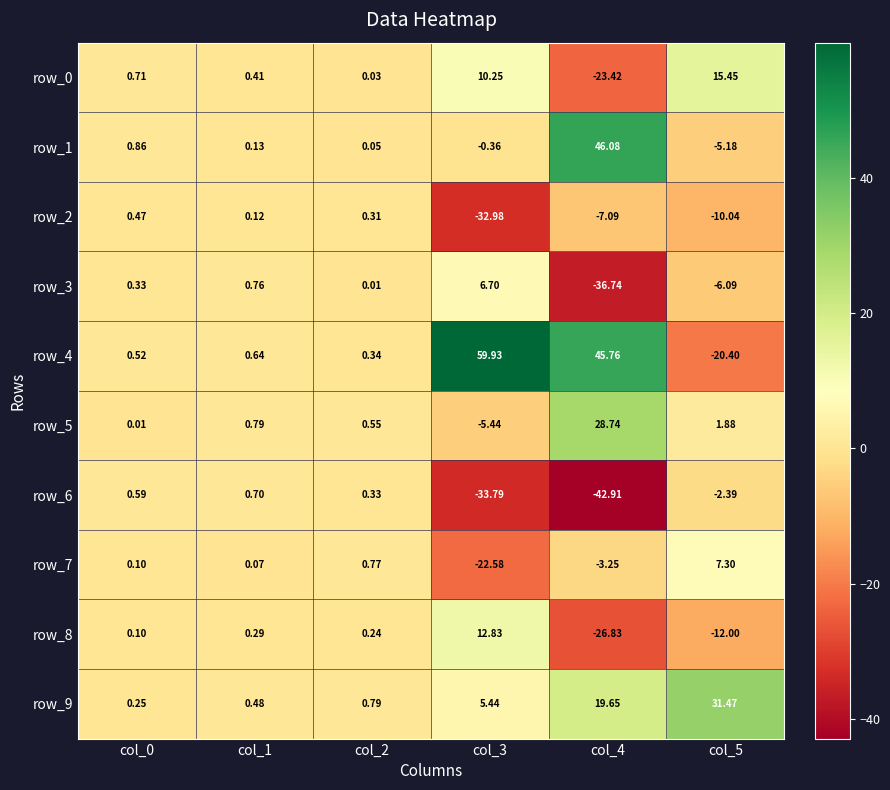

Is the value of row_5 at col_1 greater than the value of row_2 at col_2?

Yes